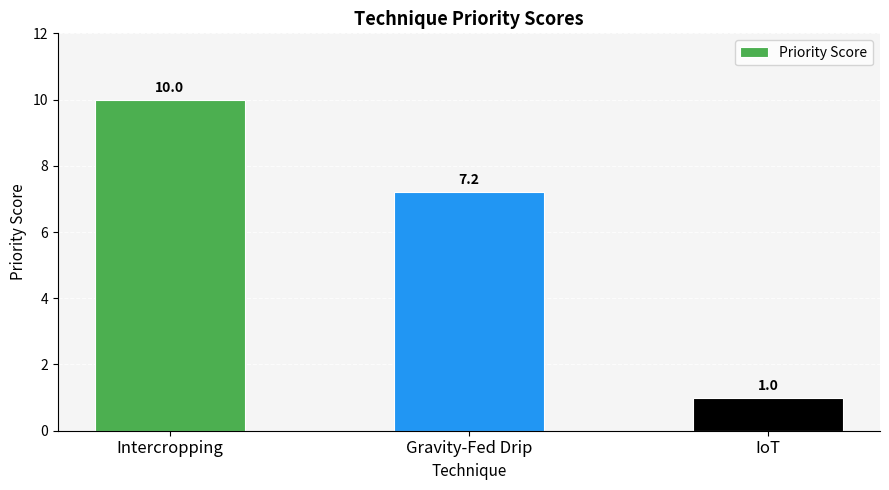

What is the value of the 2nd bar from the left?

7.2